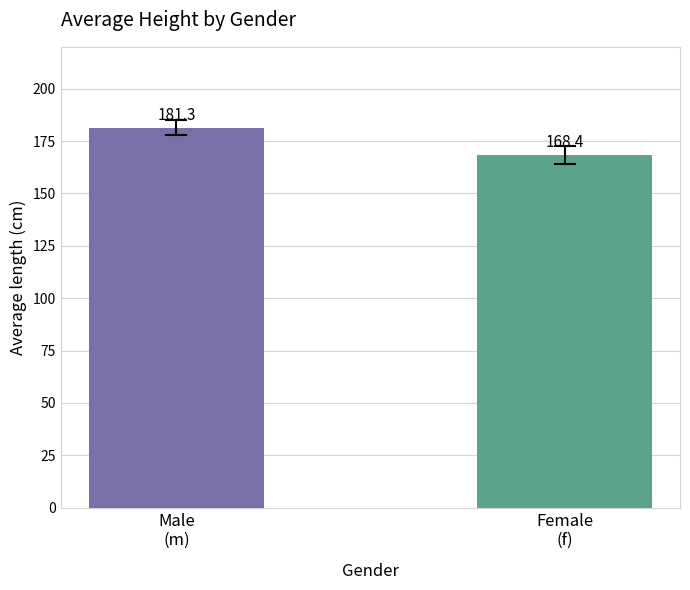

Rank the categories by value from lowest to highest.

Female
(f), Male
(m)